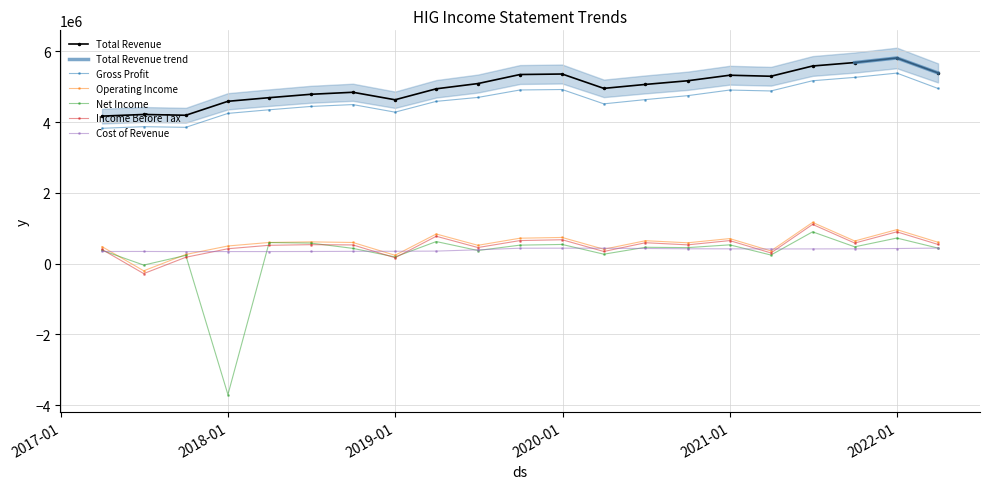

Between 2020-09-30 and 2018-03-31, which series saw the biggest shift?

Total Revenue